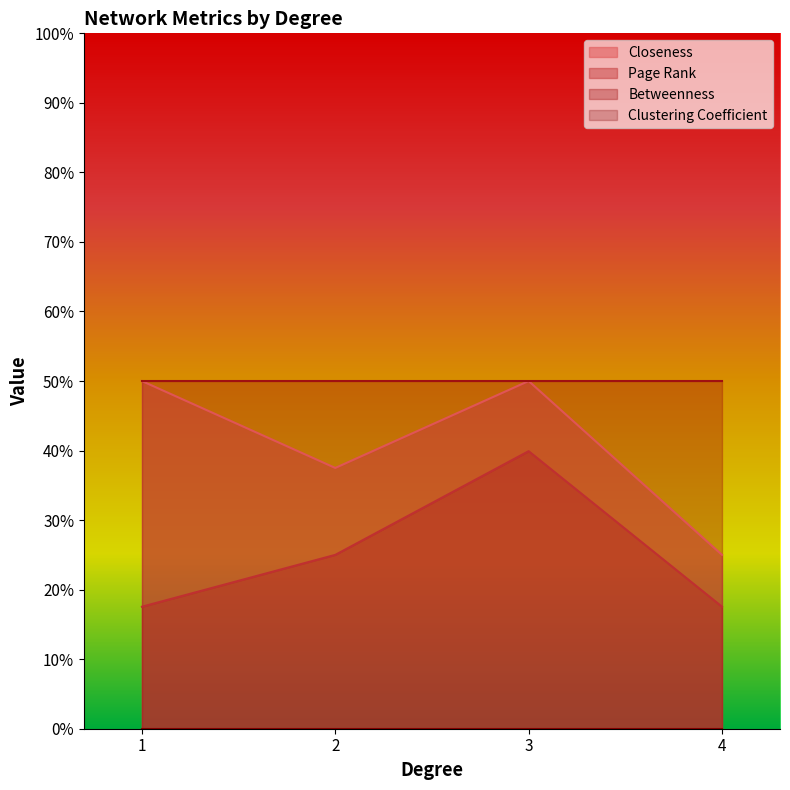

Count the Page Rank values in the range 0 to 1.

4